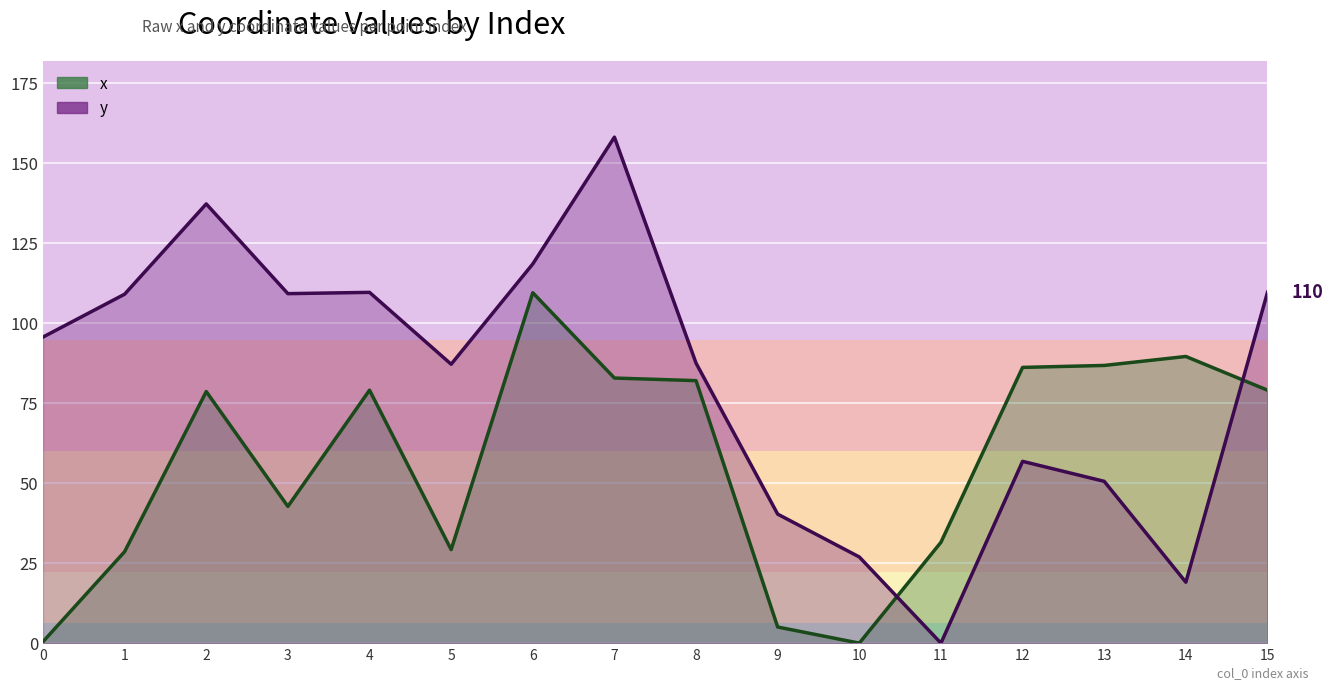

After their last crossing, which series has the higher values: x or y?

y